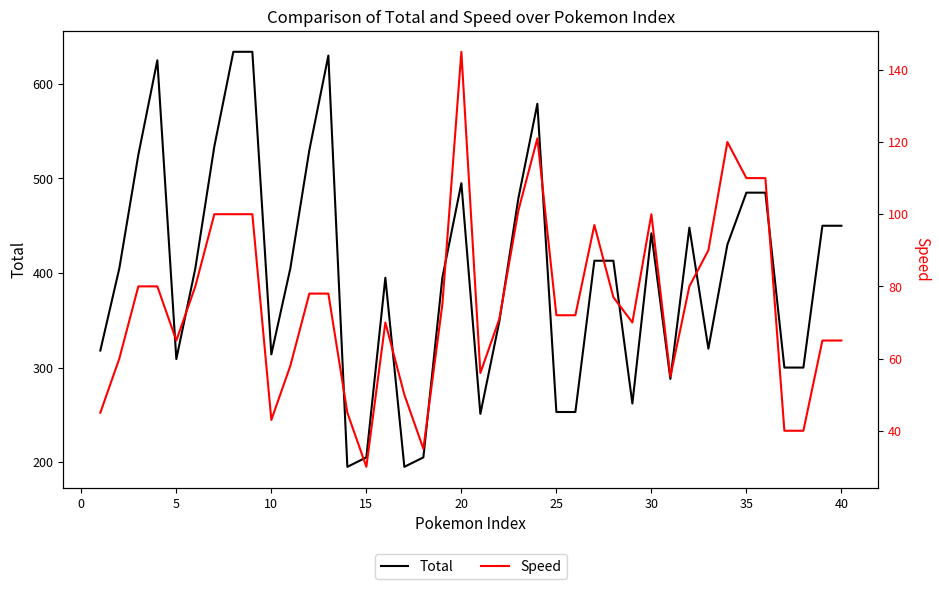

What is the minimum value for Total?

195